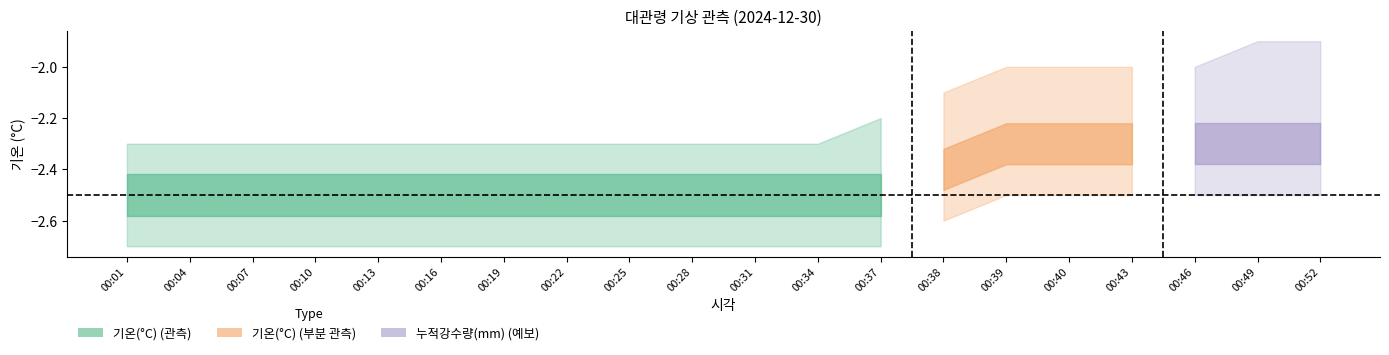

True or false: 누적강수량(mm) has more than 0 points higher than both neighbors.

False